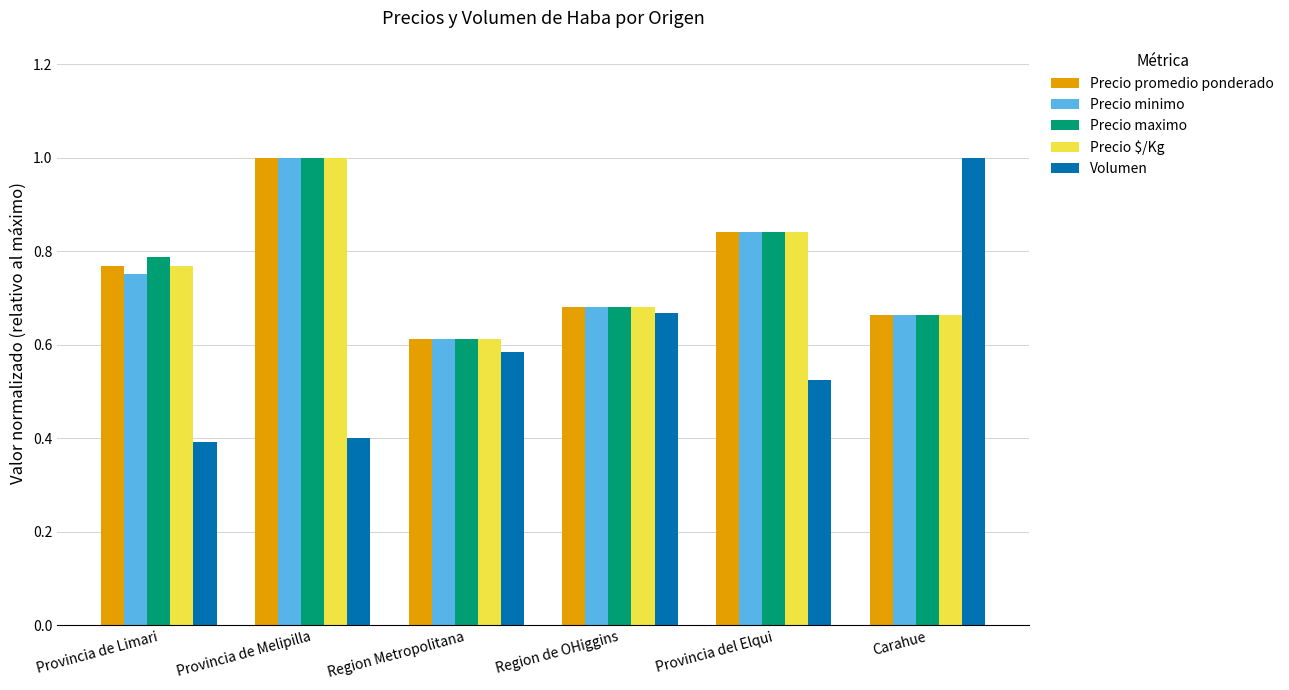

True or false: Precio $/Kg has a value of 0.2 at Region de OHiggins.

False